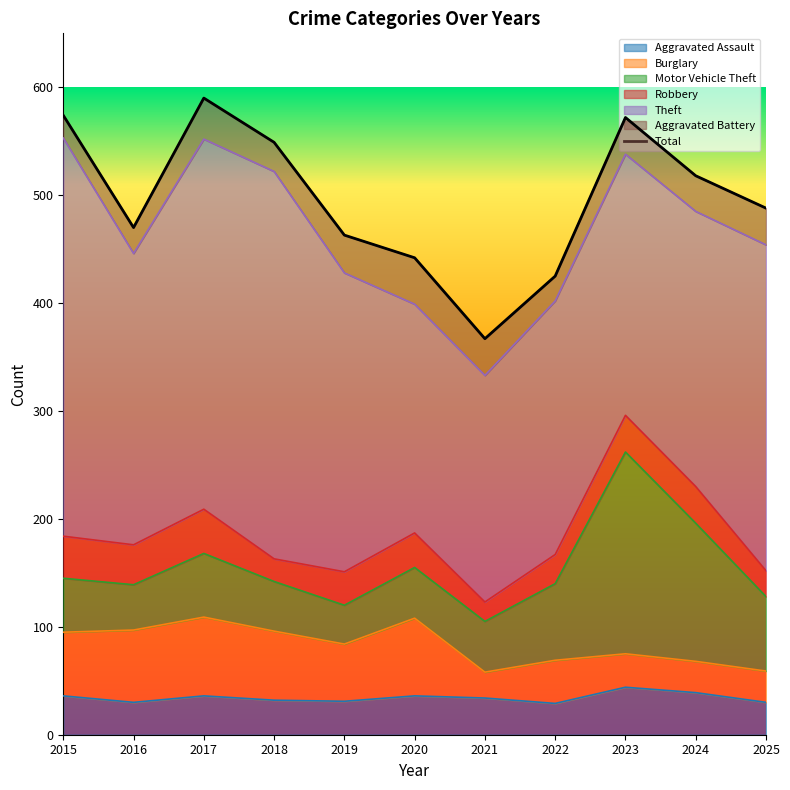

What is the spread (max minus min) of values at 2021?

192